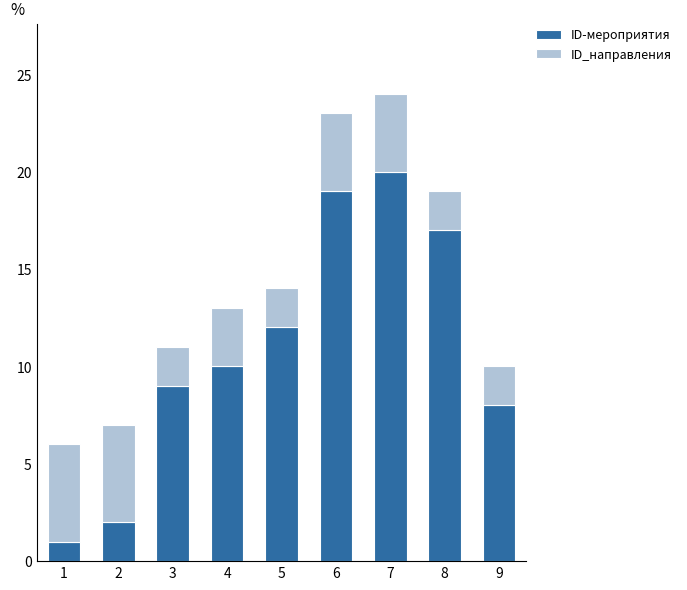

What is the maximum value for ID-мероприятия?

20